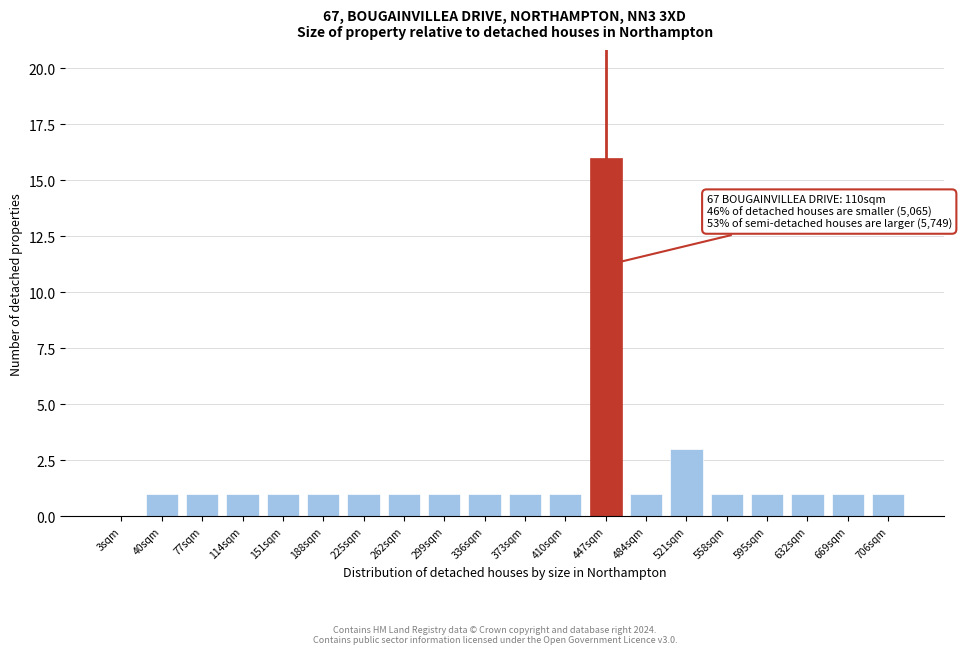

Reading left to right, extract all data points from this chart.

3sqm=0	40sqm=1	77sqm=1	114sqm=1	151sqm=1	188sqm=1	225sqm=1	262sqm=1	299sqm=1	336sqm=1	373sqm=1	410sqm=1	447sqm=16	484sqm=1	521sqm=3	558sqm=1	595sqm=1	632sqm=1	669sqm=1	706sqm=1